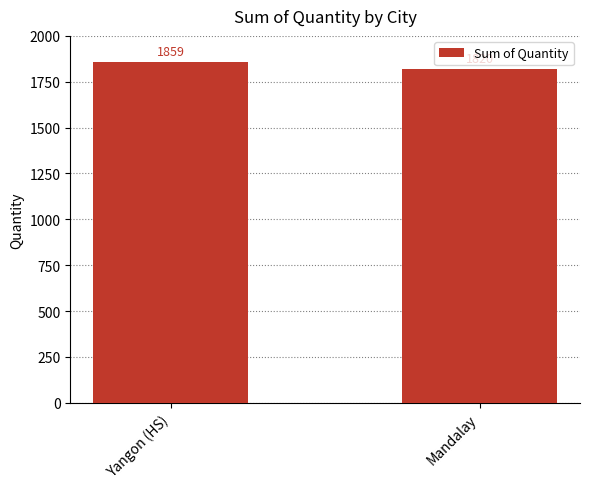

The chart shows a value of 1859 at Yangon (HS). True or false?

True